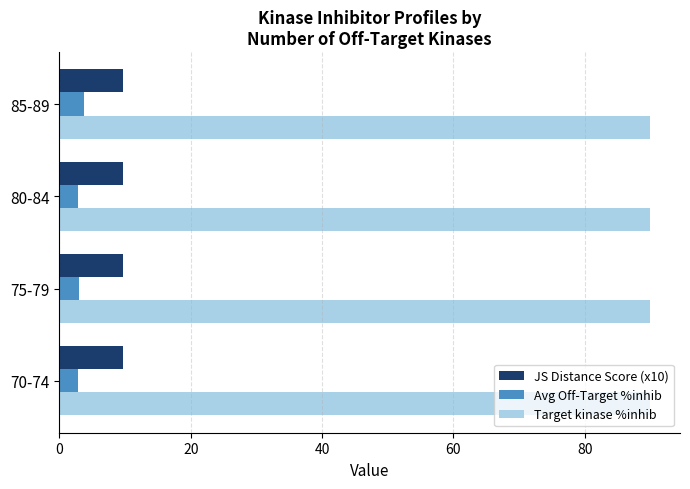

Rank the series at 85-89 from highest to lowest value.

Target kinase %inhib, JS Distance Score (x10), Avg Off-Target %inhib